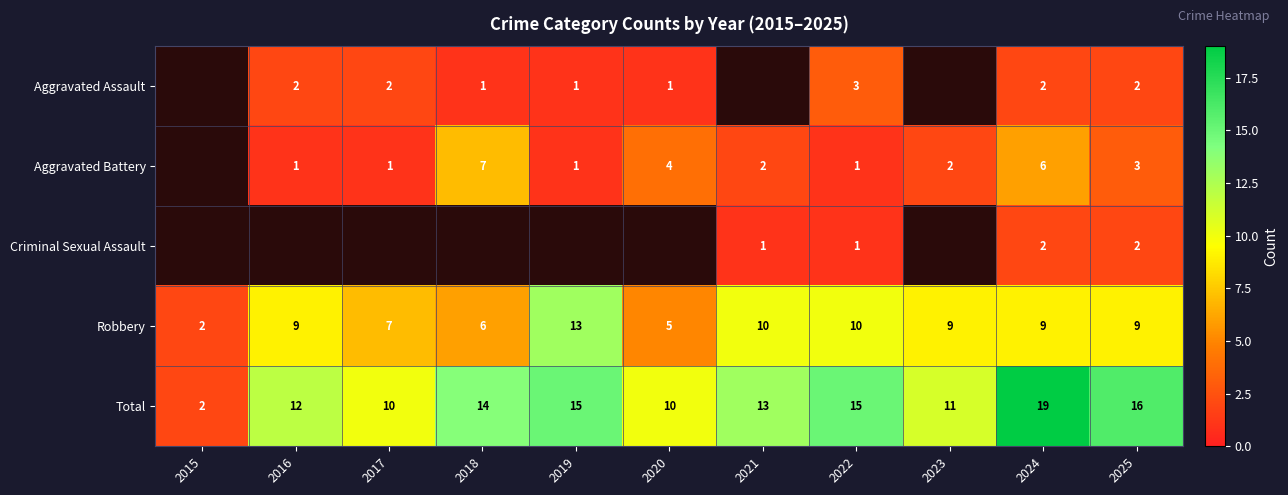

Is the value of Total at 2024 greater than the value of Aggravated Battery at 2023?

Yes